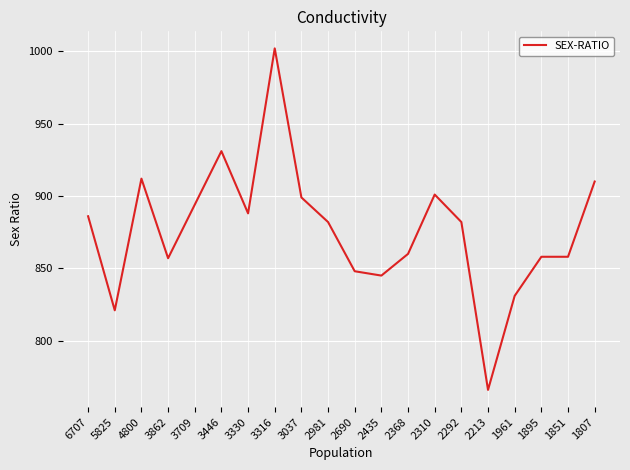

The chart shows a value of 1268 at 2690. True or false?

False